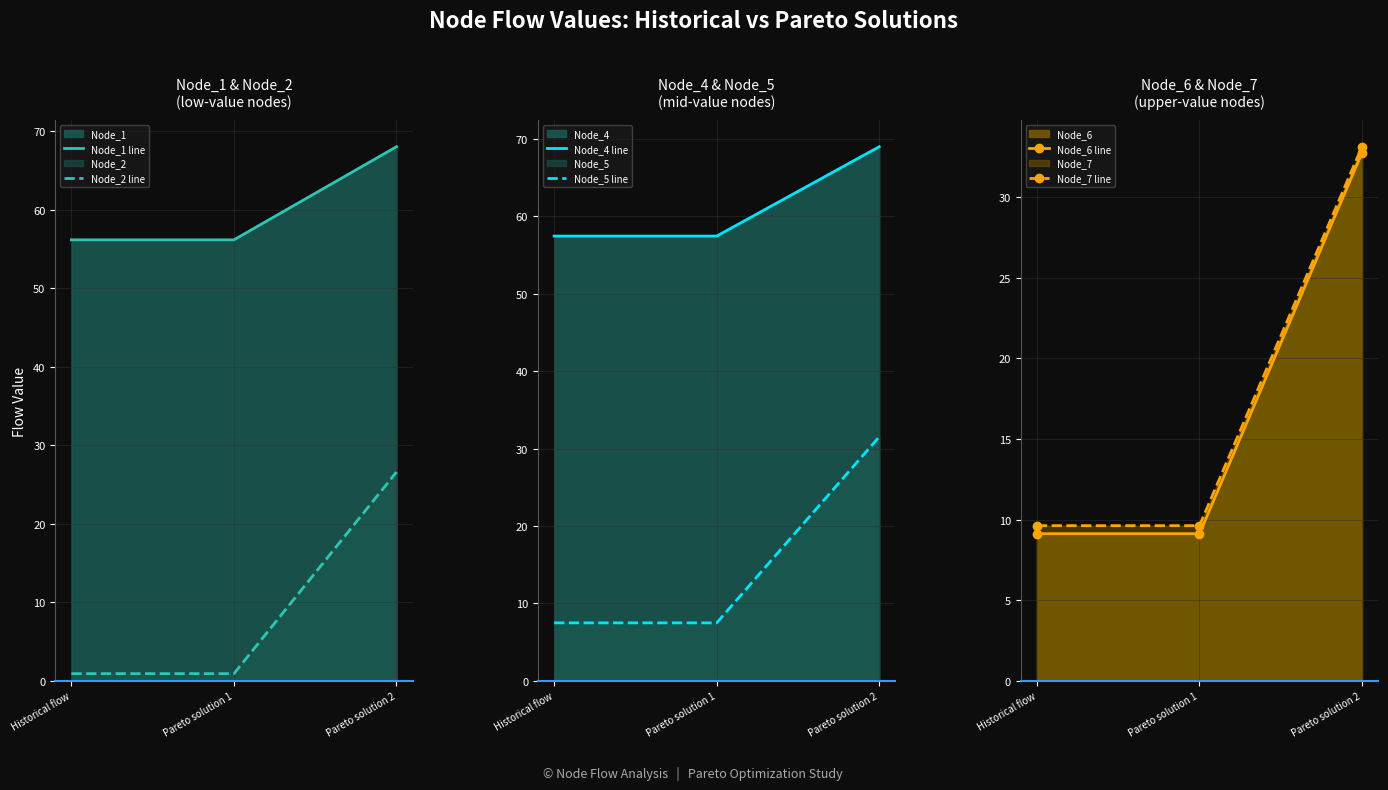

Reading right to left, transcribe all the data shown in this chart.

Node_1 line: 68.0	56.2	56.2
Node_2 line: 26.6	0.9	0.9
Node_4 line: 69.0	57.4	57.4
Node_5 line: 31.5	7.5	7.5
Node_6 line: 32.8	9.1	9.1
Node_7 line: 33.1	9.6	9.6